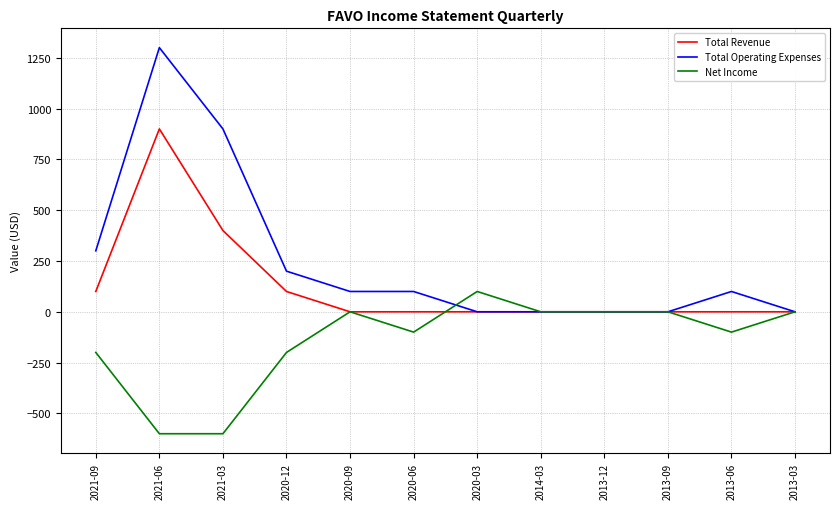

Rank the series by their average value, from highest to lowest.

Total Operating Expenses, Total Revenue, Net Income